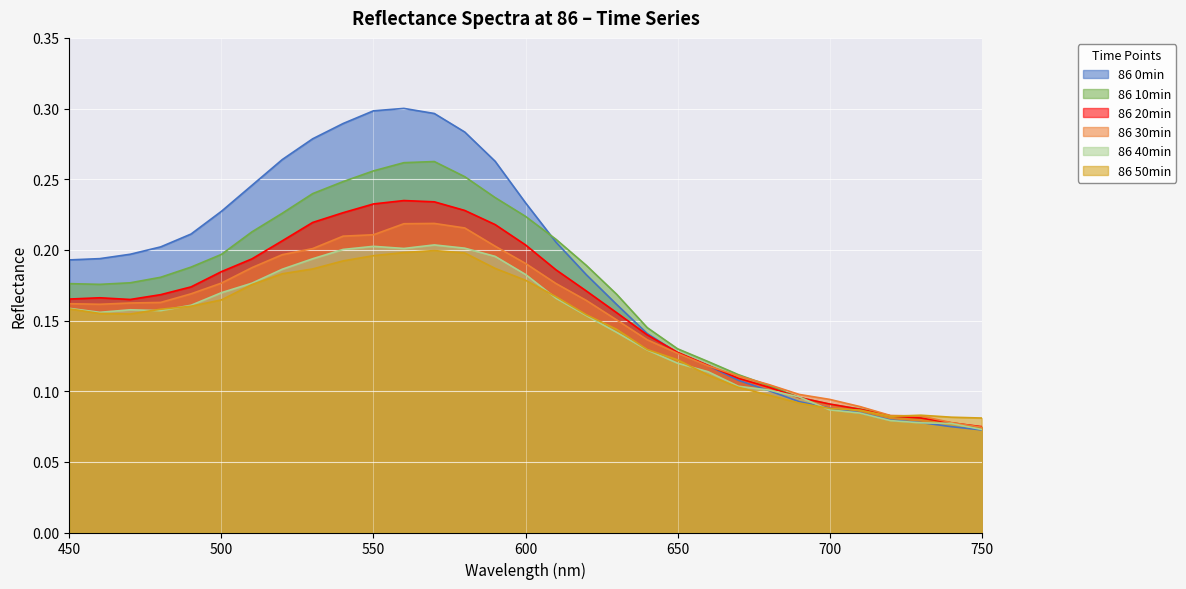

Is it true that 86 30min equals 0.1 at 680?

True